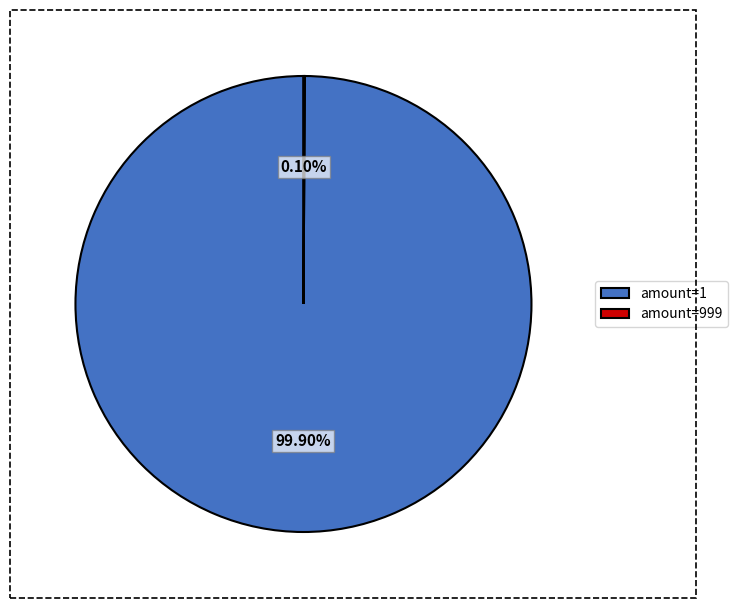

Which category accounts for the majority?

amount=1